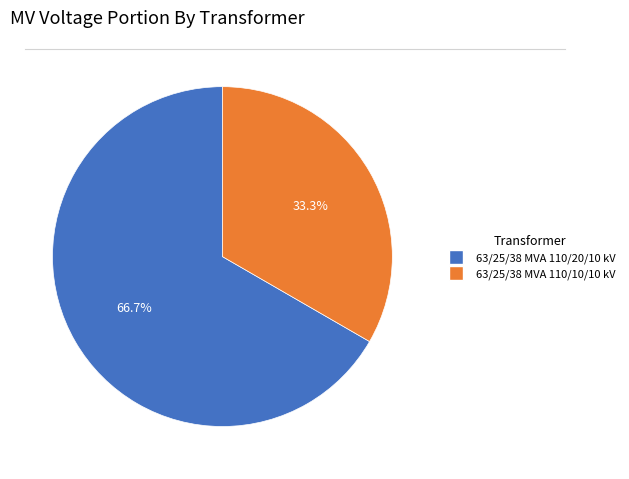

Combined, what portion of the pie is 63/25/38 MVA 110/10/10 kV and 63/25/38 MVA 110/20/10 kV?

100.0%